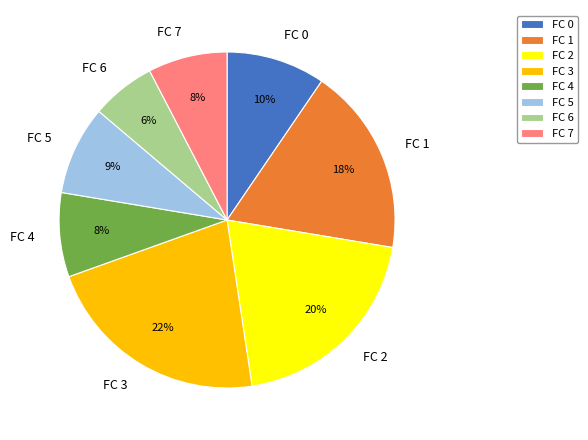

To the nearest percent, what portion does FC 4 represent?

8%